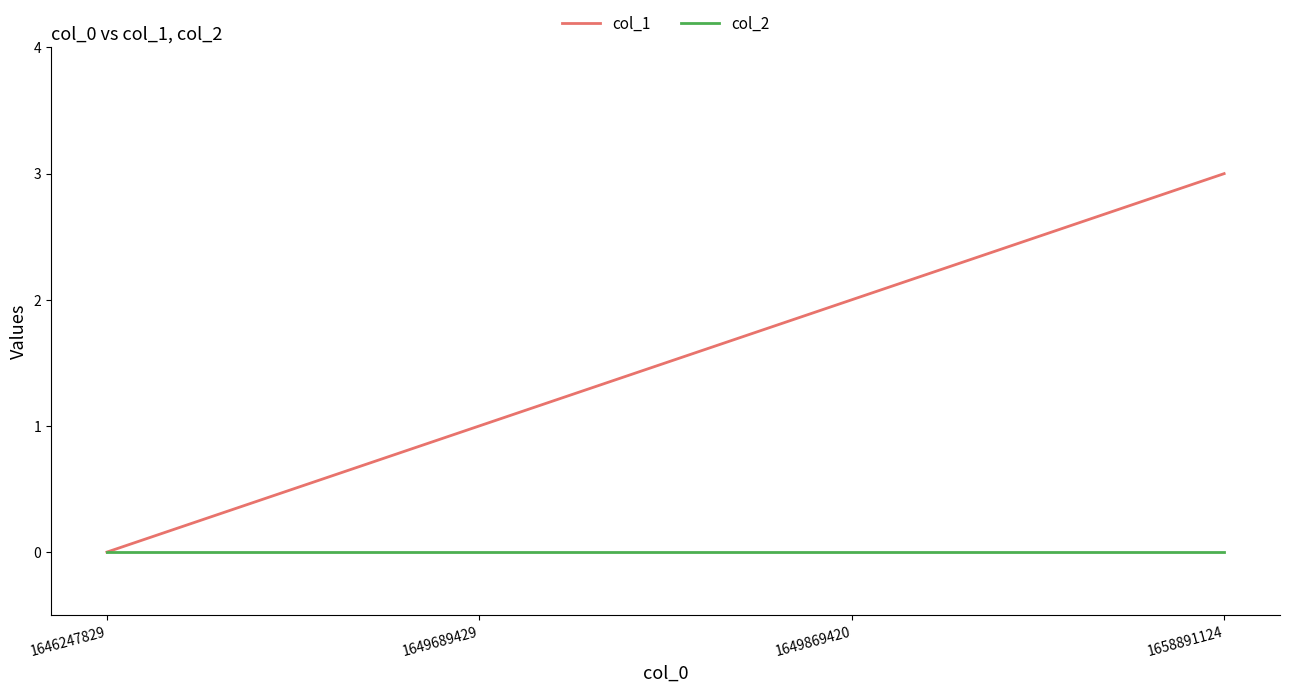

Which series has the largest total across all categories?

col_1